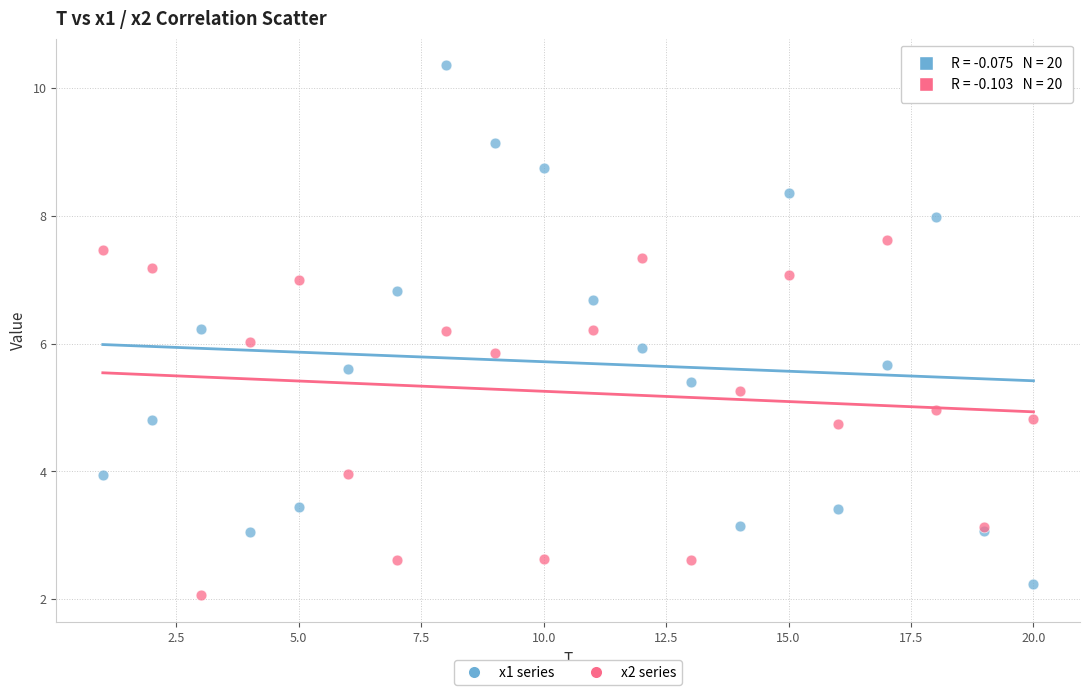

Which series contains the lowest Y value?

x2 series